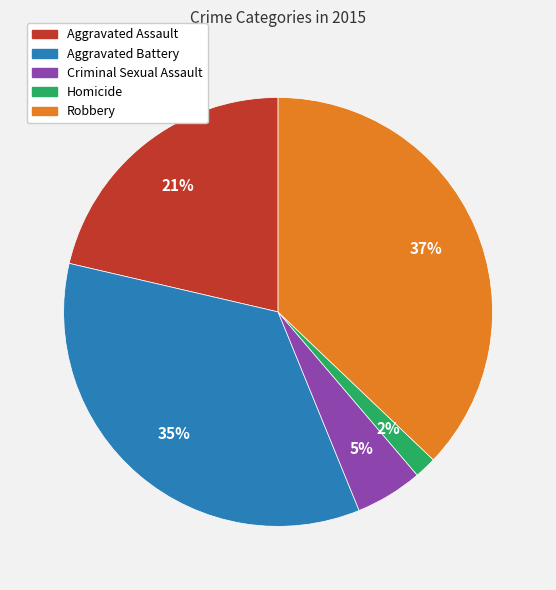

Is there any slice that represents more than half of the pie?

No